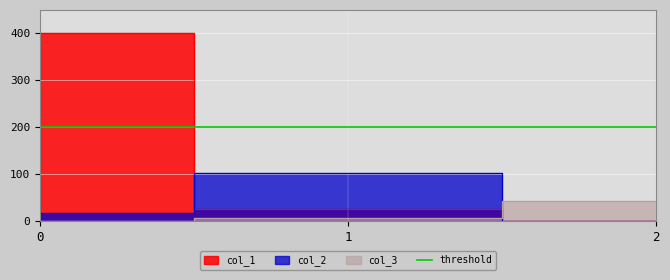

At 1, list the series in order from smallest to largest.

col_3, col_1, col_2